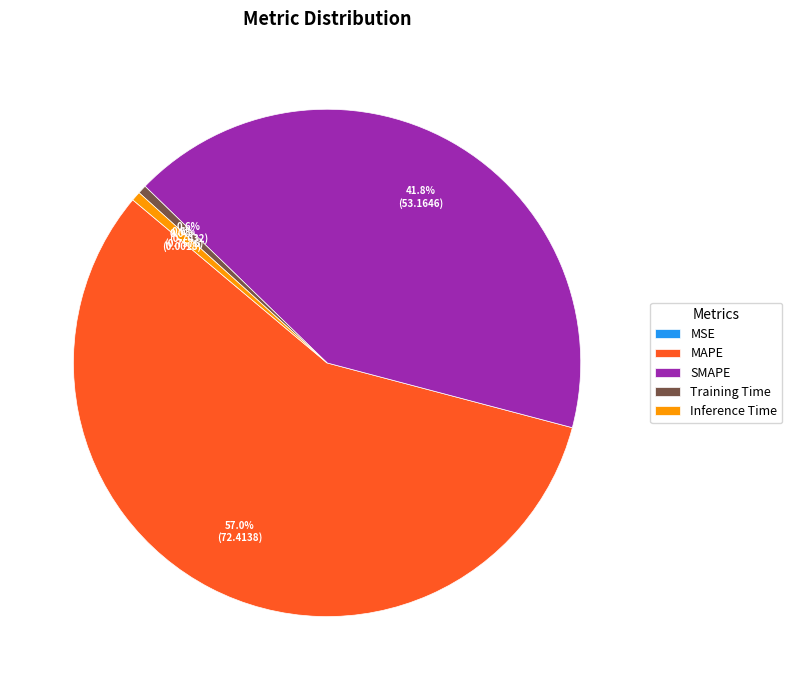

Which has a higher value, MAPE or Inference Time?

MAPE